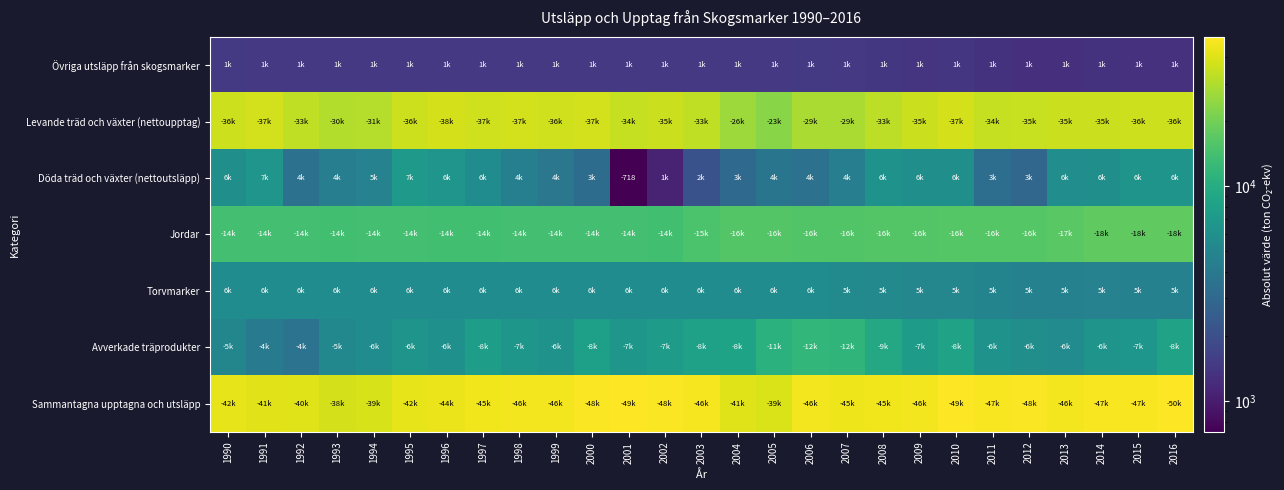

Which series has the largest range (max minus min)?

Levande träd och växter (nettoupptag)